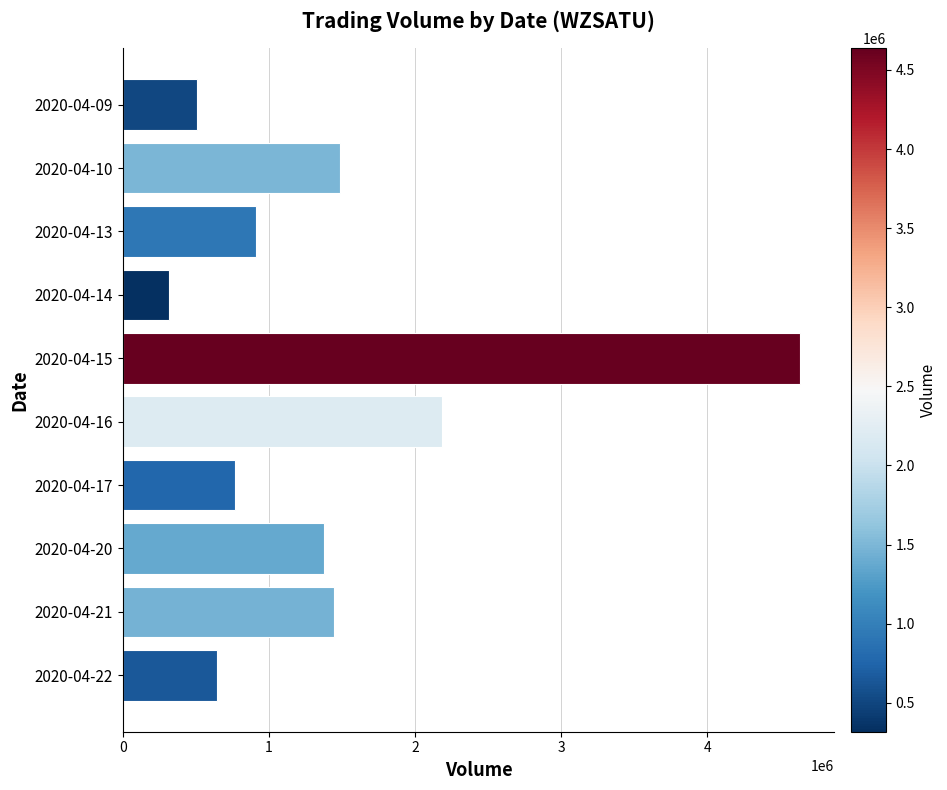

Which category has the highest value across all series?

2020-04-15